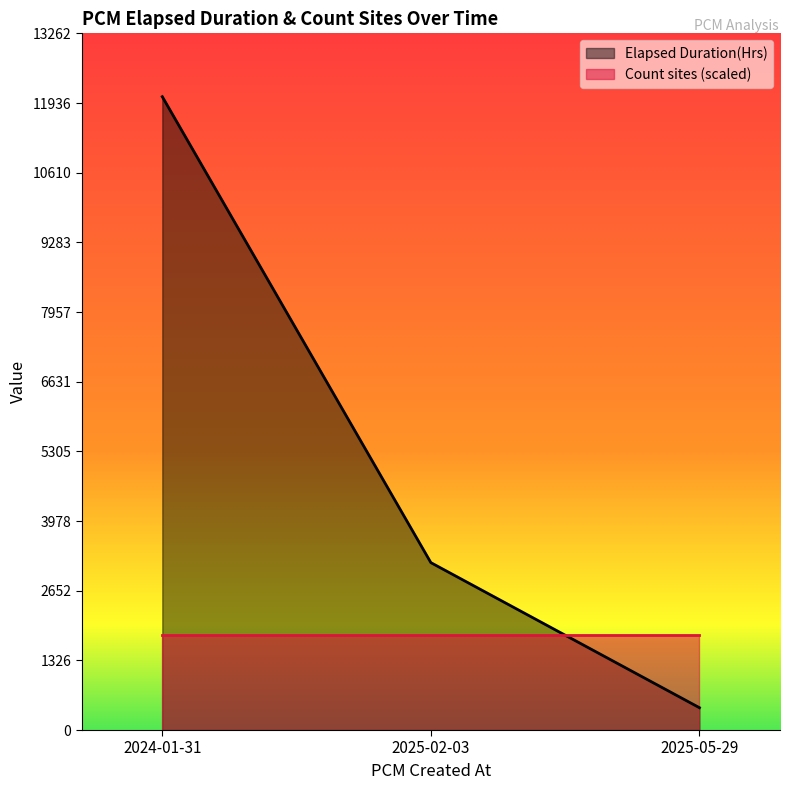

Does the chart have visible grid lines?

No